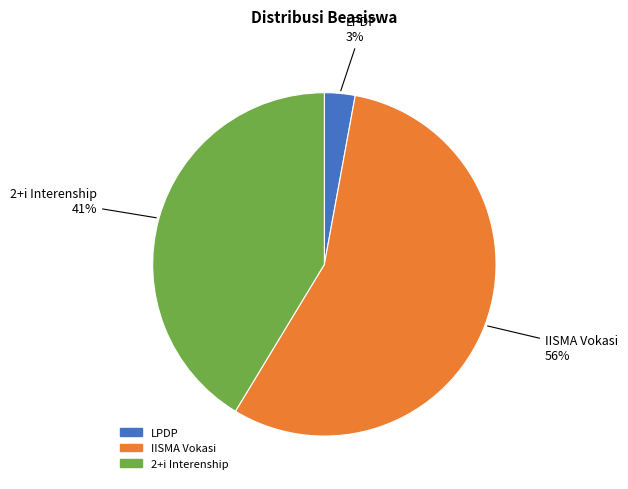

What is the smallest slice in the pie chart?

LPDP